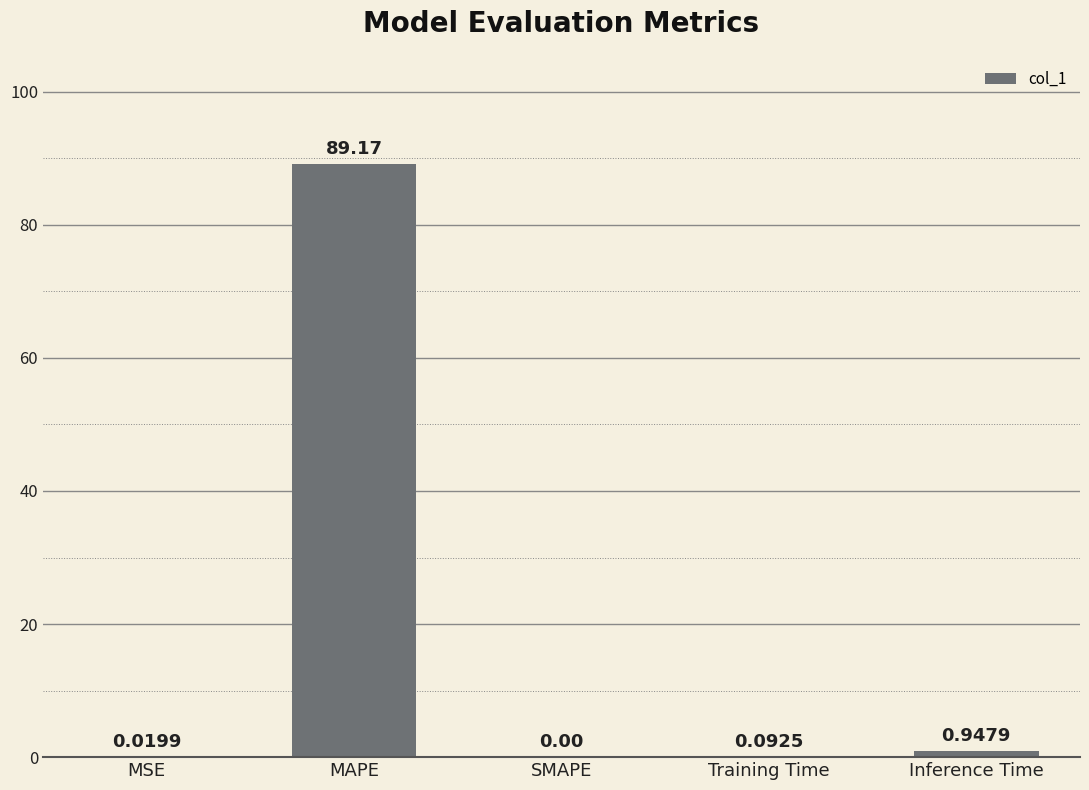

Which has a higher value, MSE or Inference Time?

Inference Time